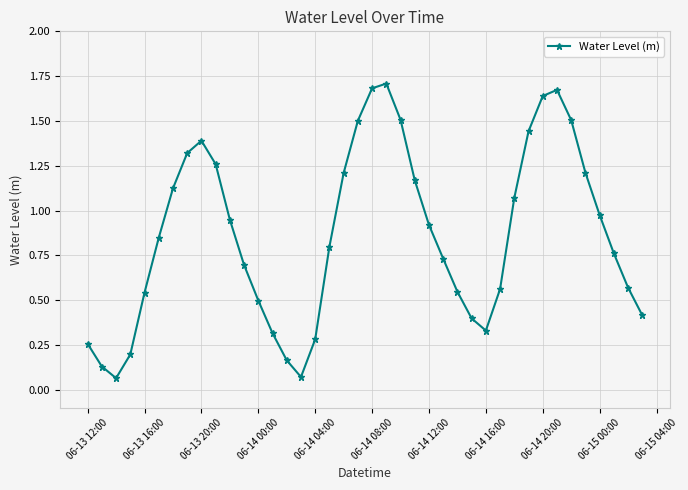

True or false: the data has more than 0 interior local peaks.

True